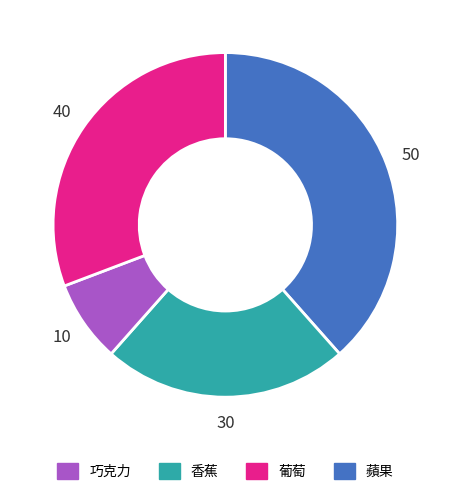

Is there a majority slice in this chart?

No